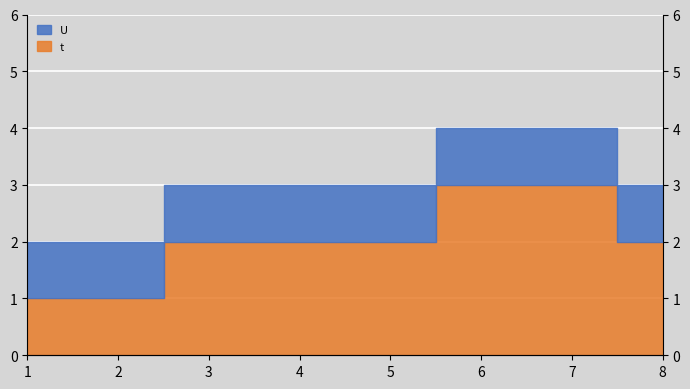

Reading right to left, list all the values displayed in this chart.

8=2	7=3	6=3	5=2	4=2	3=2	2=1	1=1